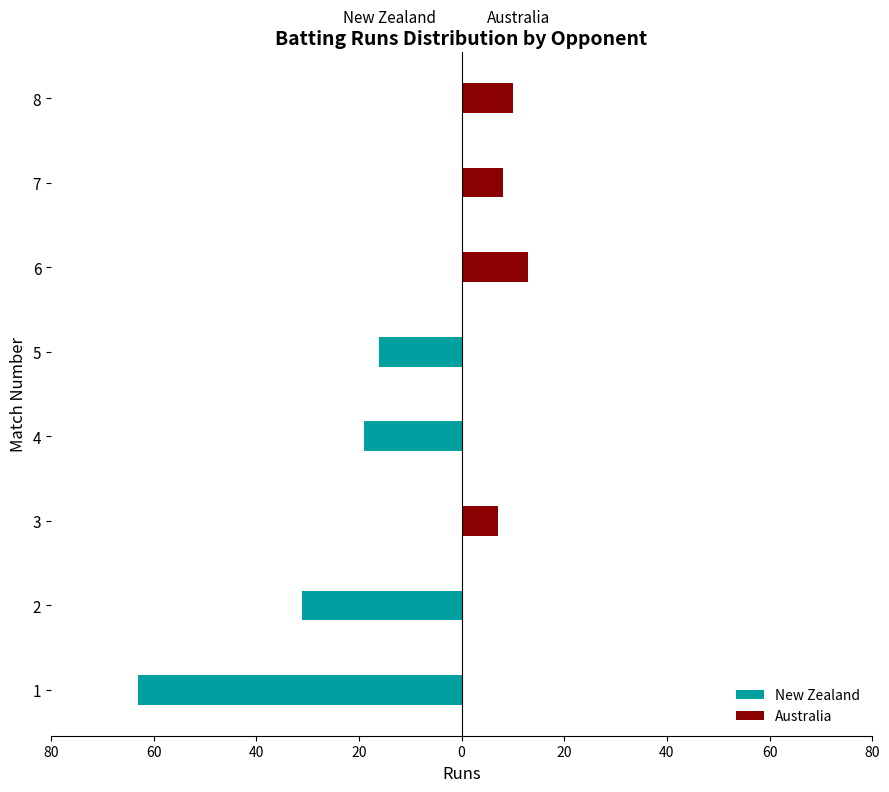

Rank the series at 3 from lowest to highest value.

New Zealand, Australia